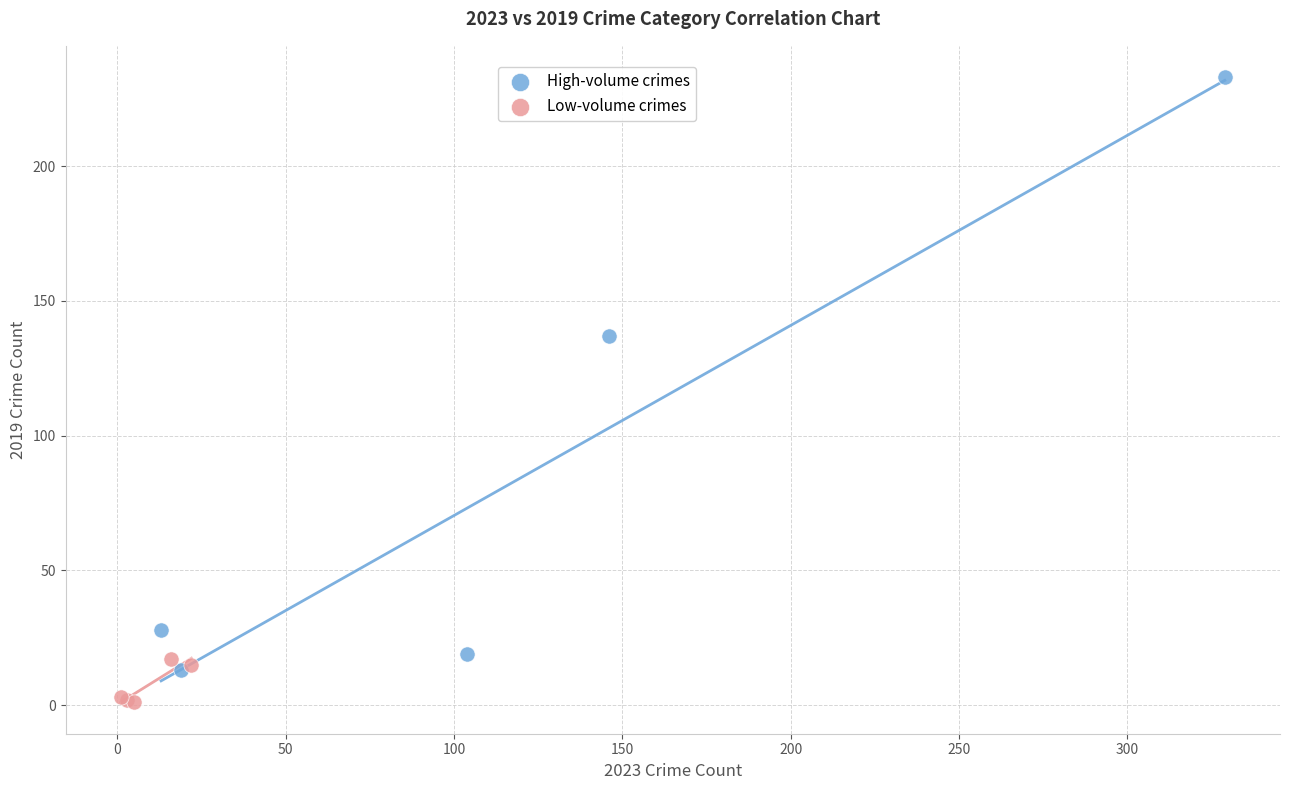

Which series reaches the maximum Y coordinate?

High-volume crimes